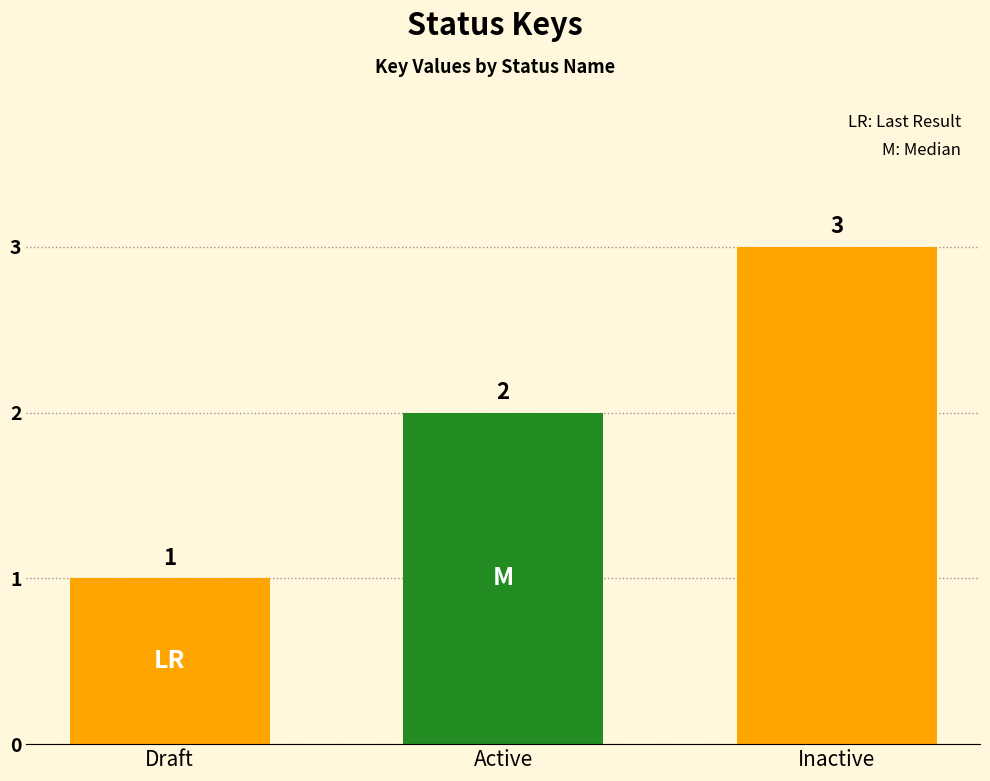

What is the change in value from Draft to Active?

+1